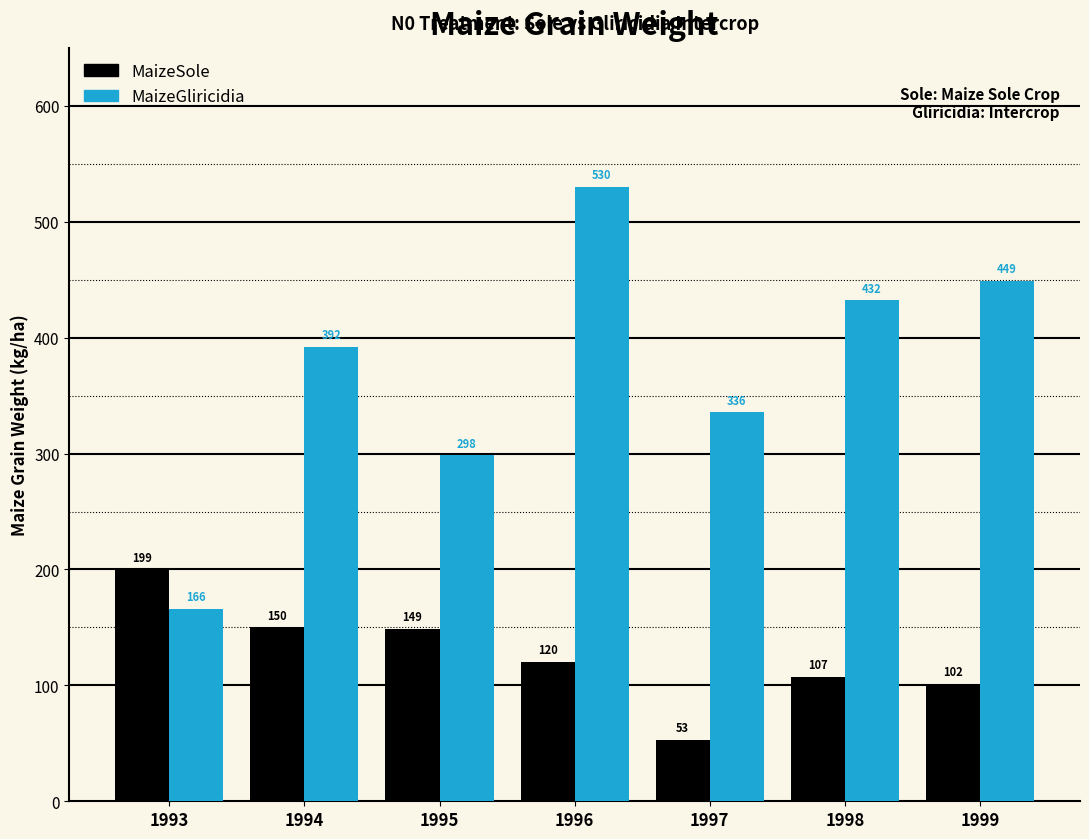

Which category has the lowest value in the MaizeSole series?

1997